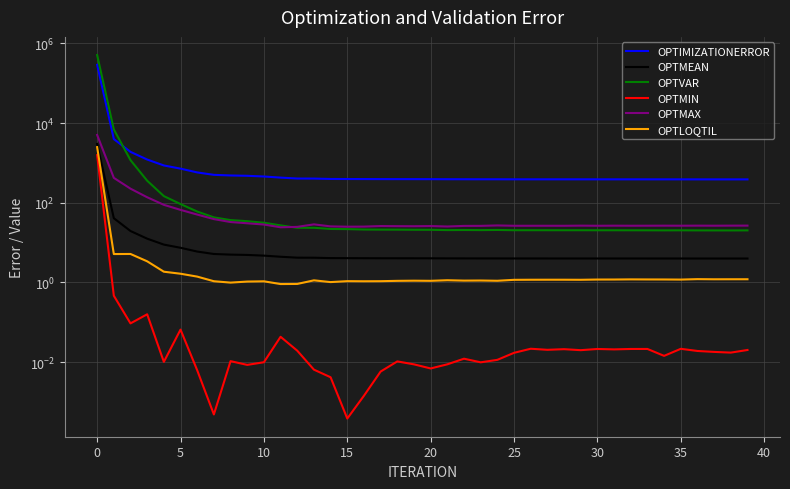

What is the difference between the second highest and minimum values in the OPTMEAN series?

36.9